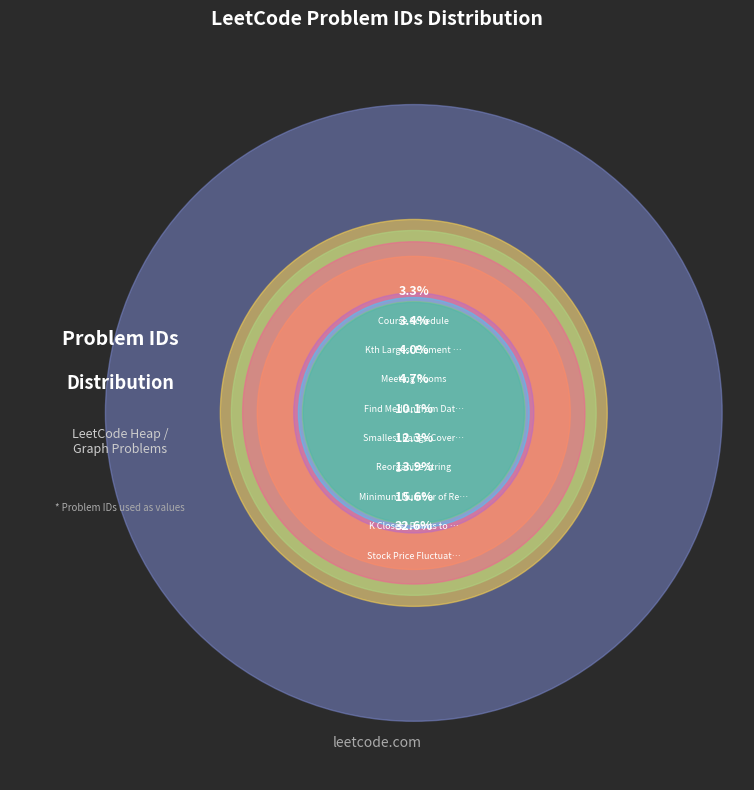

To the nearest percent, what is the difference between the Reorganize String and Kth Largest Element in an Array slice percentages?

9%